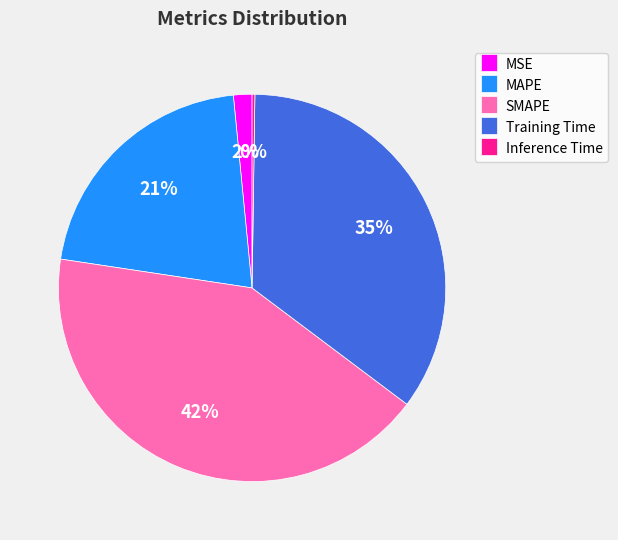

Which category has the biggest portion of the pie?

SMAPE